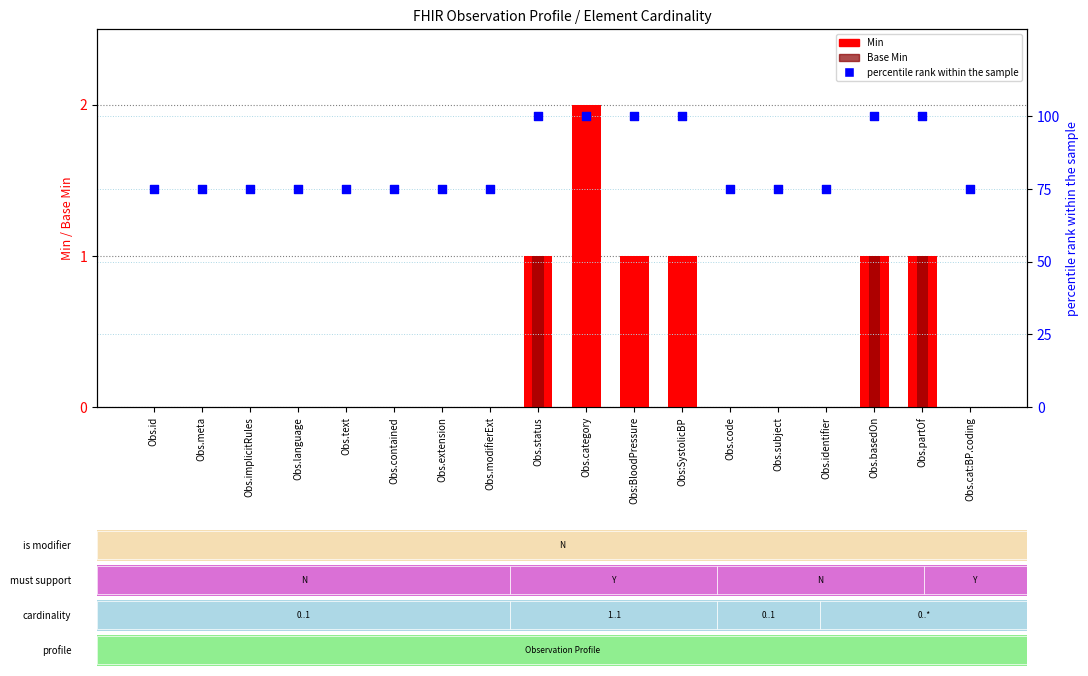

Which series has the widest spread of Y values?

percentile rank within the sample